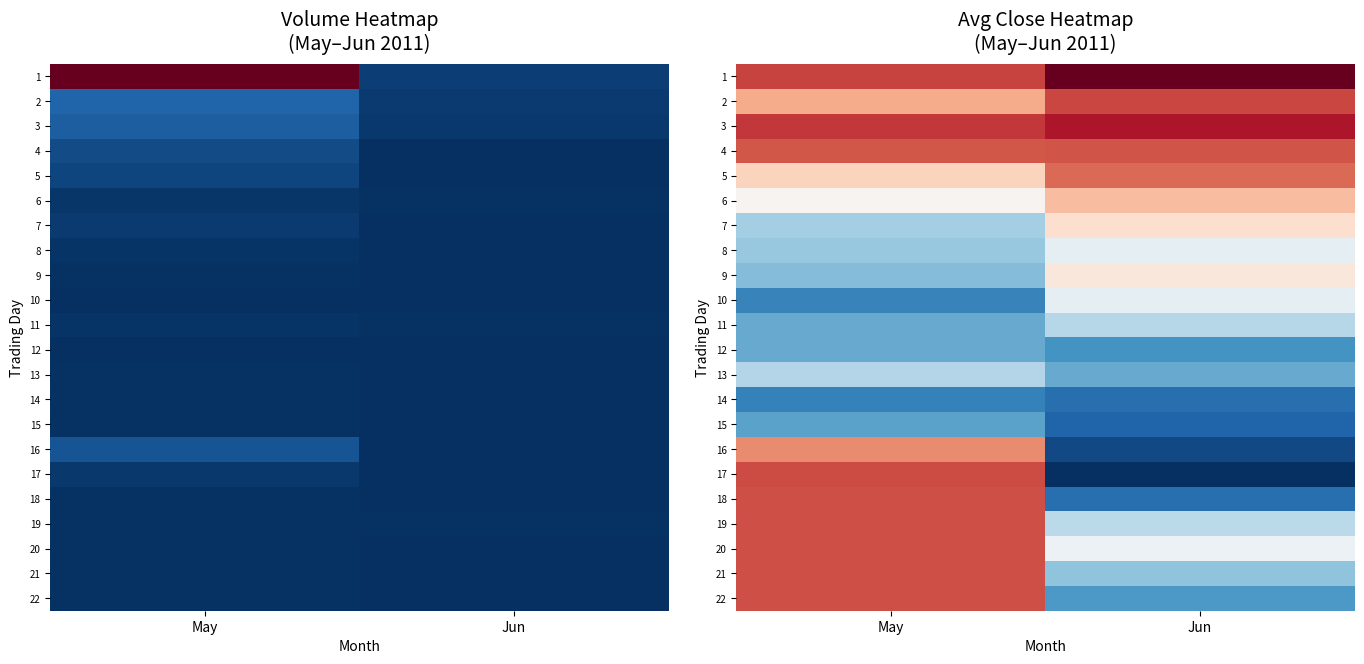

What is the total value across all series at Jun?

9.6